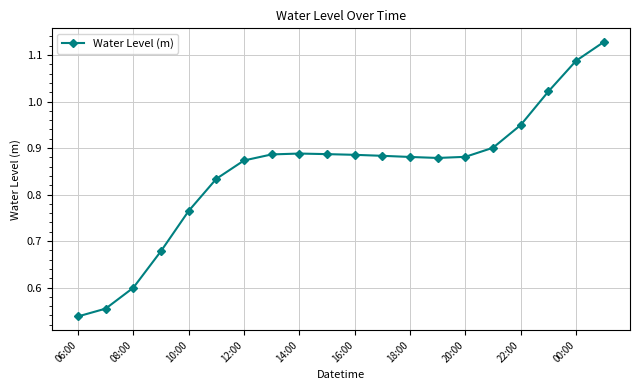

What is the sum of all values?

17.0